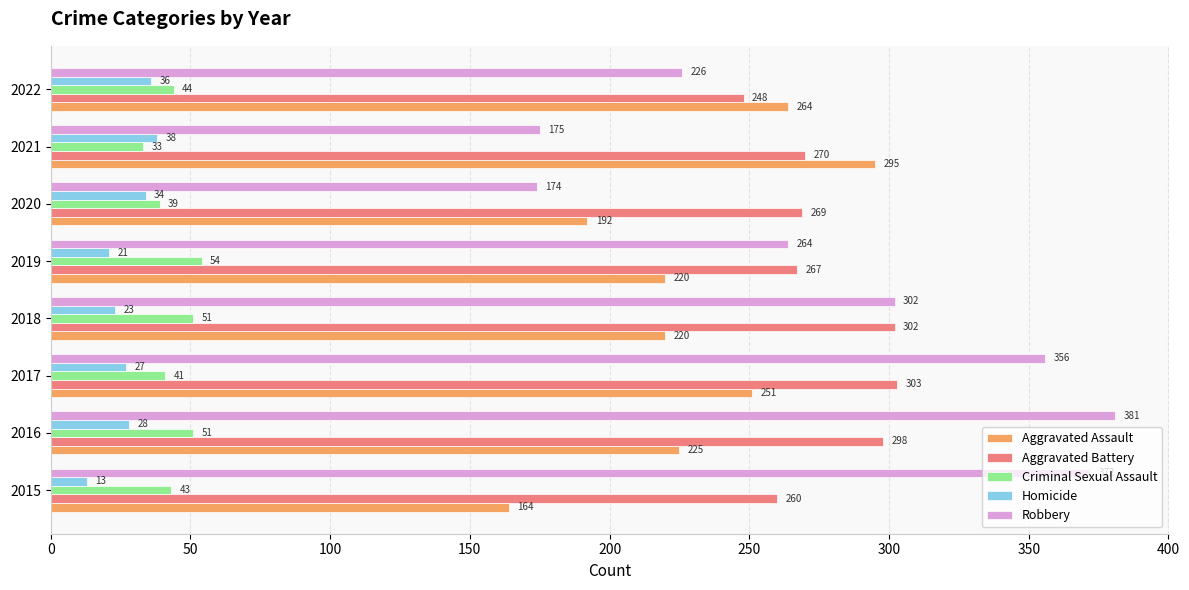

The Aggravated Battery series shows 248 at 2022. True or false?

True